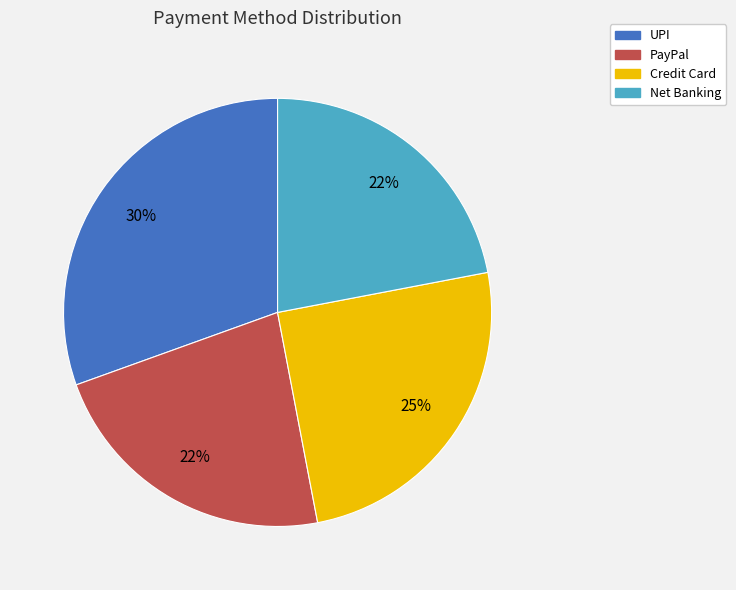

What is the largest slice in the pie chart?

UPI